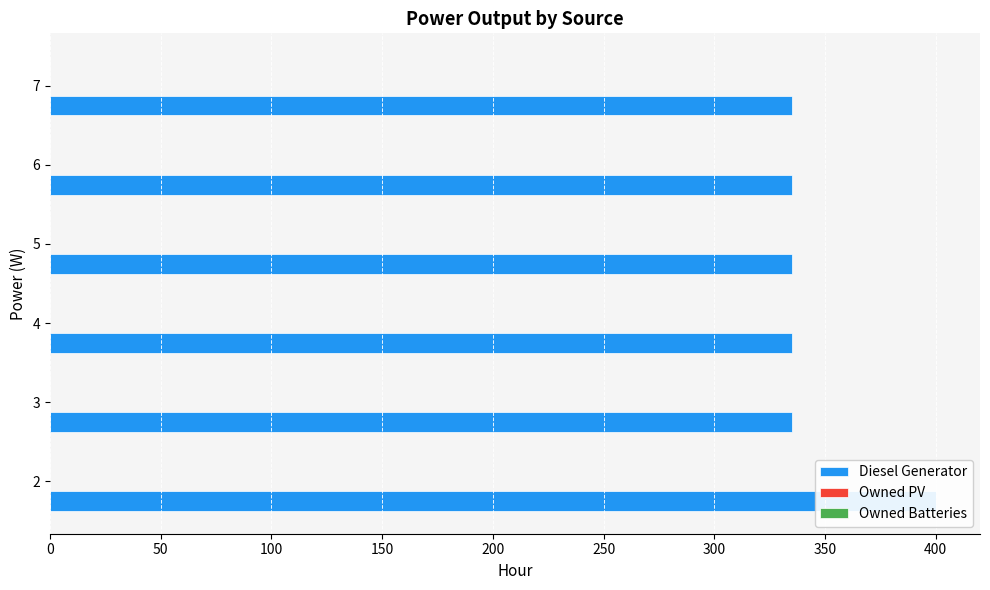

Reading right to left, extract all data points from this chart.

Diesel Generator: 335.0	335.0	335.0	335.0	335.0	400.0
Owned PV: 0.2	0.2	0.2	0.2	0.2	0.2
Owned Batteries: 0.2	0.2	0.2	0.2	0.2	0.2